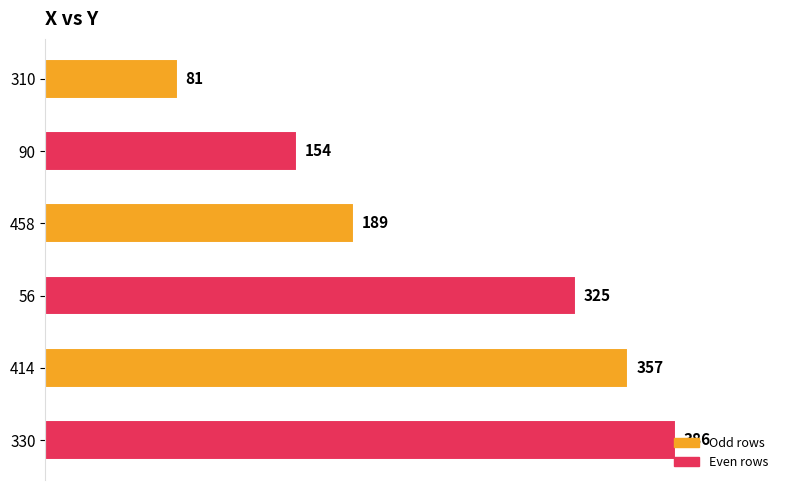

What is the approximate value at 330?

386